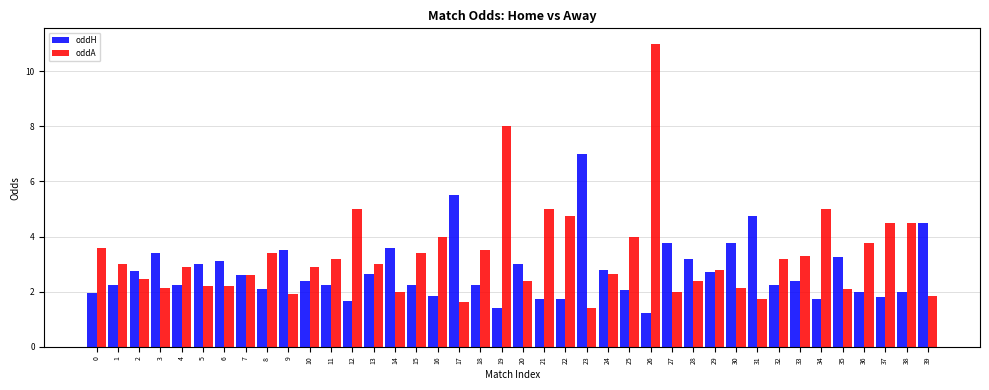

What is the difference between the highest and lowest values at 13?

0.4